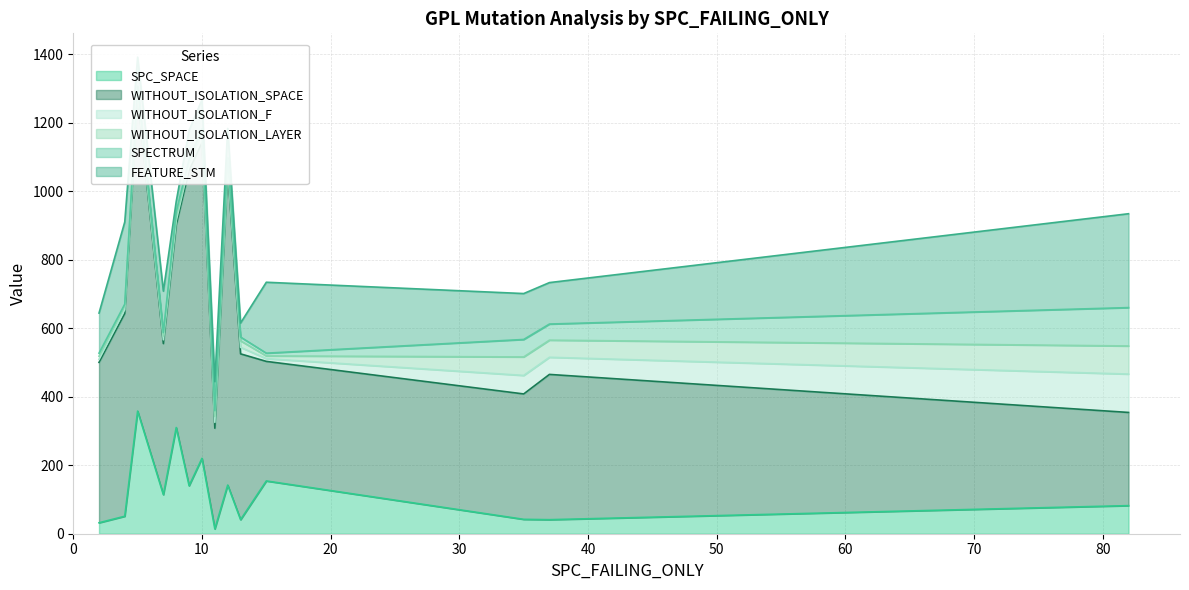

Which category has the highest value in the SPECTRUM series?

82